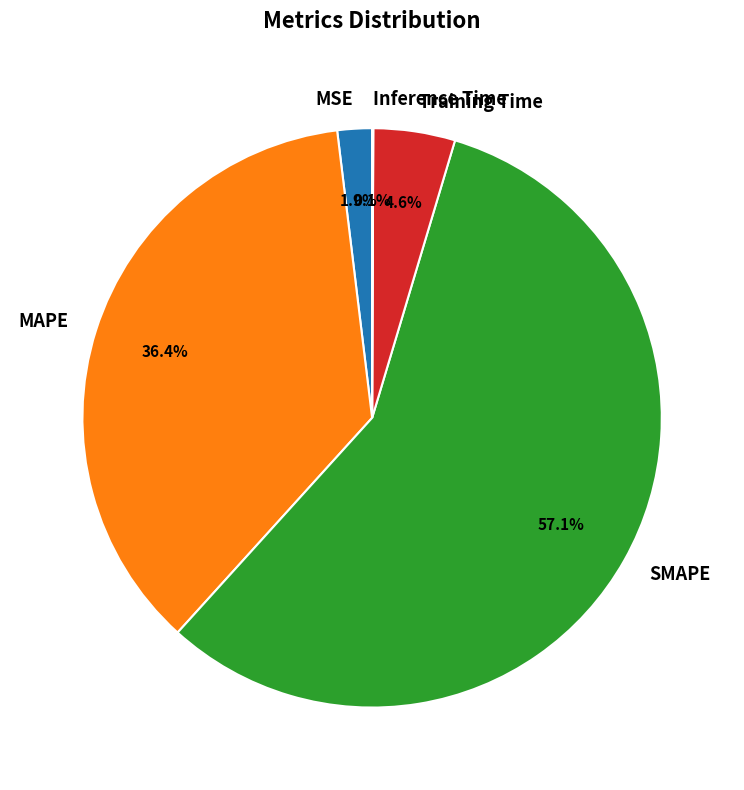

Between MAPE and Training Time, which is larger?

MAPE